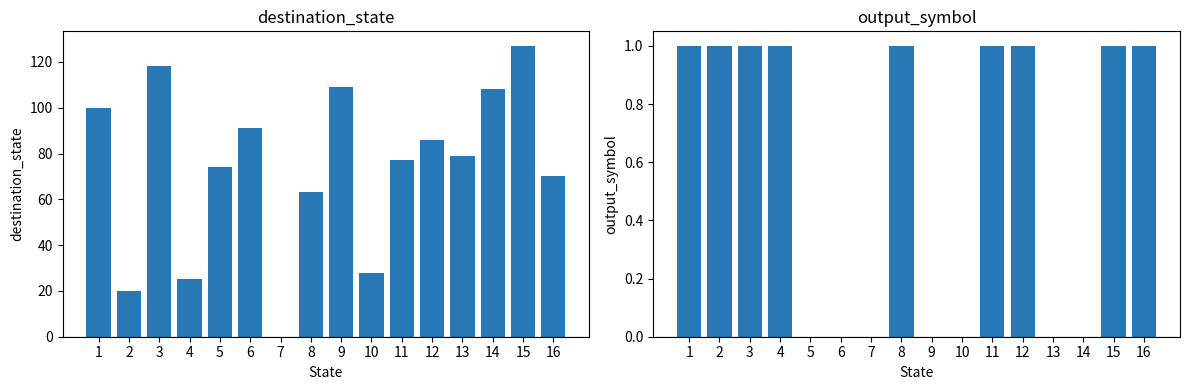

Reading right to left, list all the values displayed in this chart.

destination_state: 16=70	15=127	14=108	13=79	12=86	11=77	10=28	9=109	8=63	7=0	6=91	5=74	4=25	3=118	2=20	1=100
output_symbol: 16=1	15=1	14=0	13=0	12=1	11=1	10=0	9=0	8=1	7=0	6=0	5=0	4=1	3=1	2=1	1=1